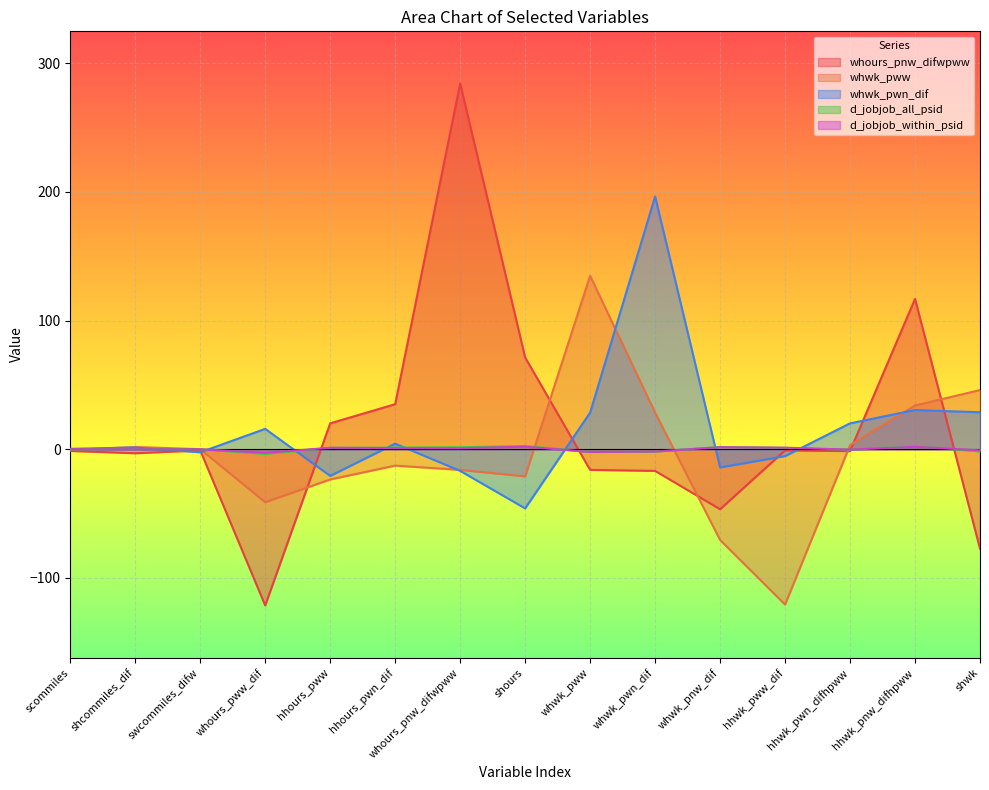

Count the number of data series in this chart.

5